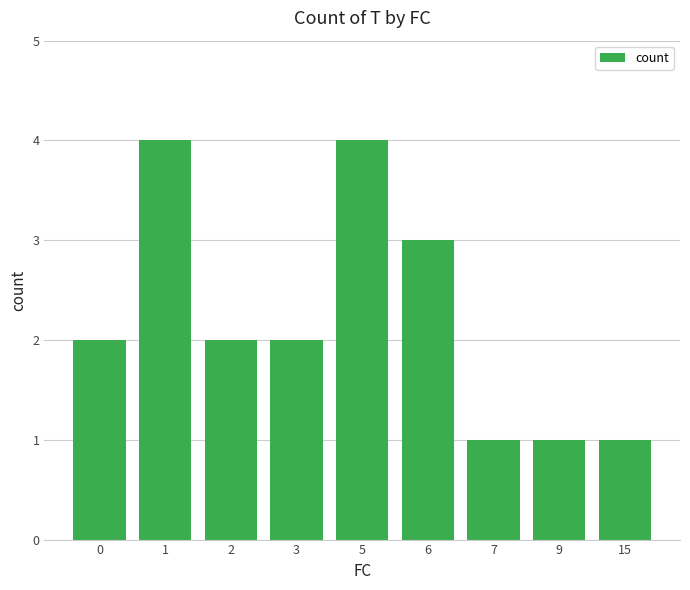

What is the sum of all values?

20